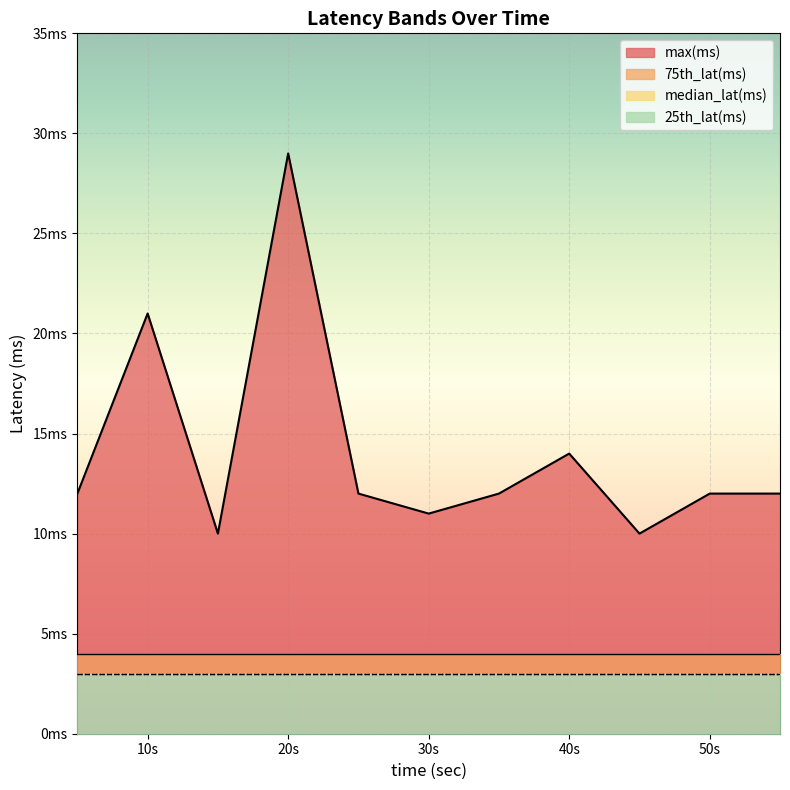

True or false: median_lat(ms) and 25th_lat(ms) intersect in this chart.

False